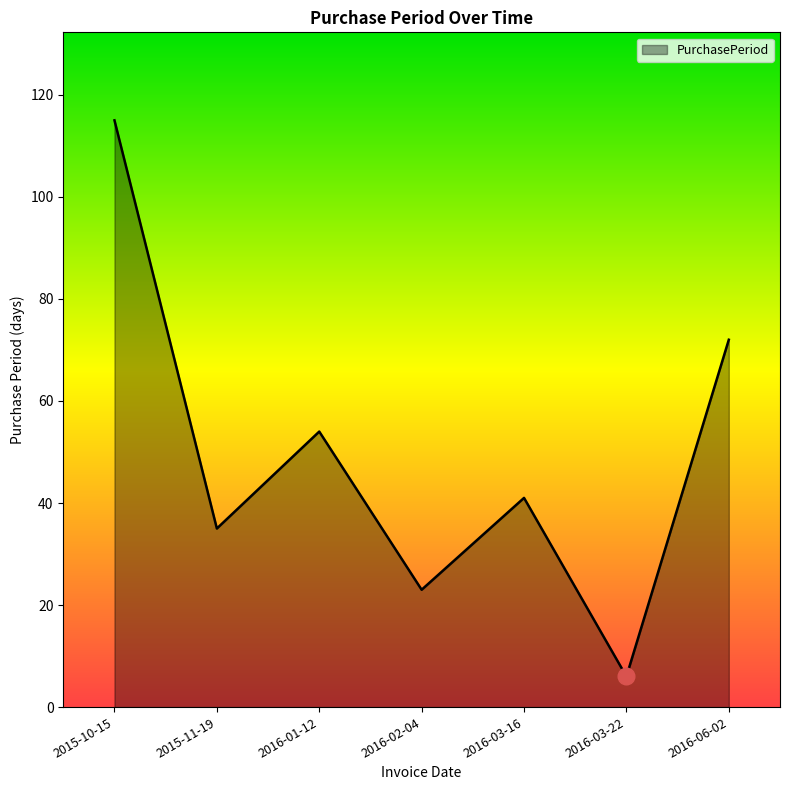

Reading left to right, transcribe all the data shown in this chart.

115	35	54	23	41	6	72